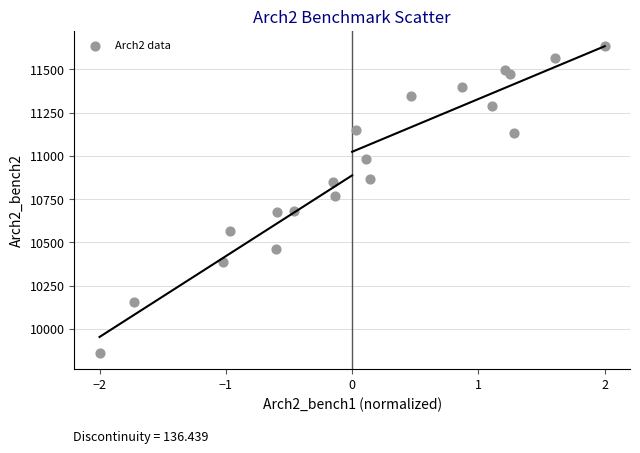

What Y value in the scatter plot is closest to 10745?

10768